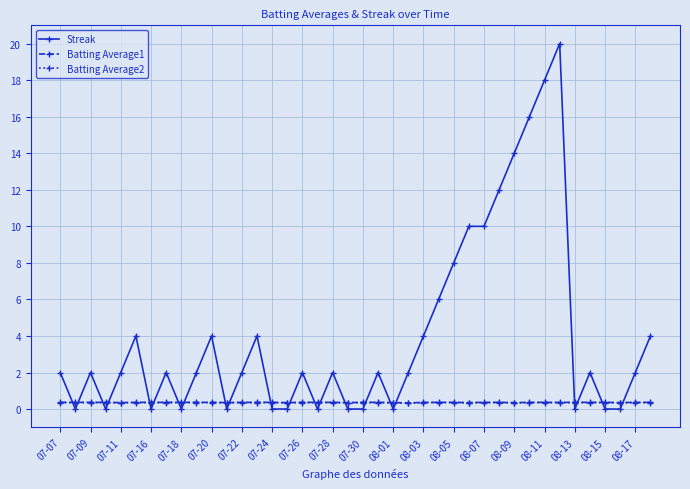

Which series has the largest range (max minus min)?

Streak